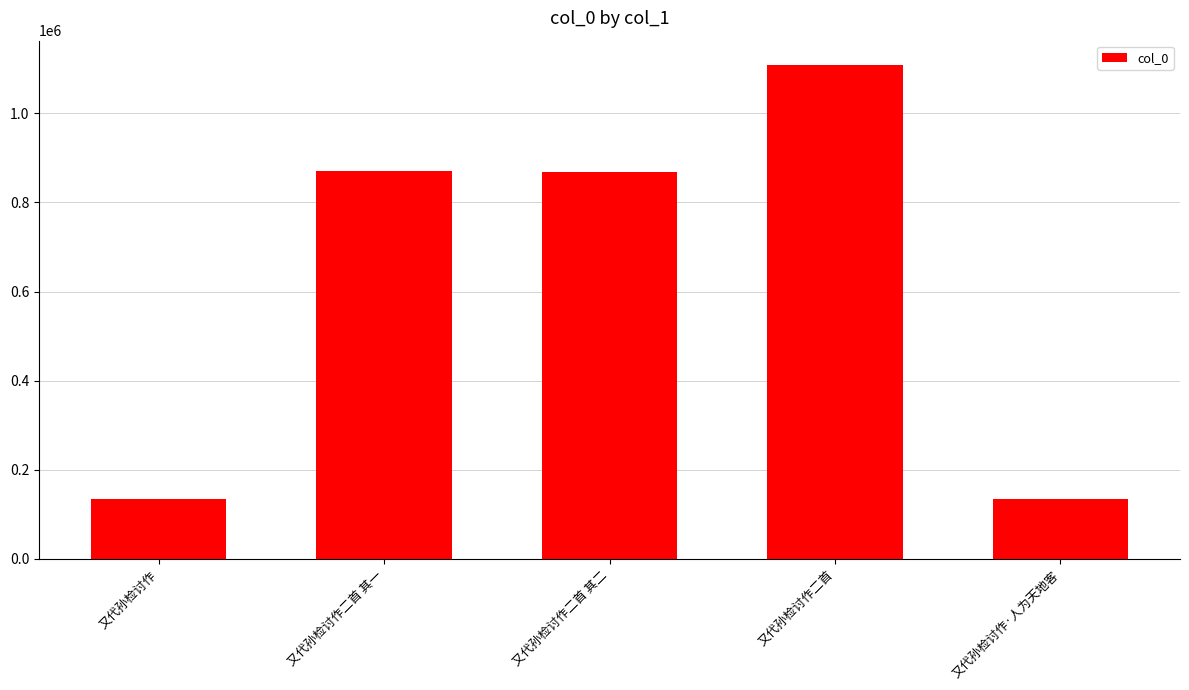

The chart shows a value of 869921 at 又代孙检讨作二首 其一. True or false?

True